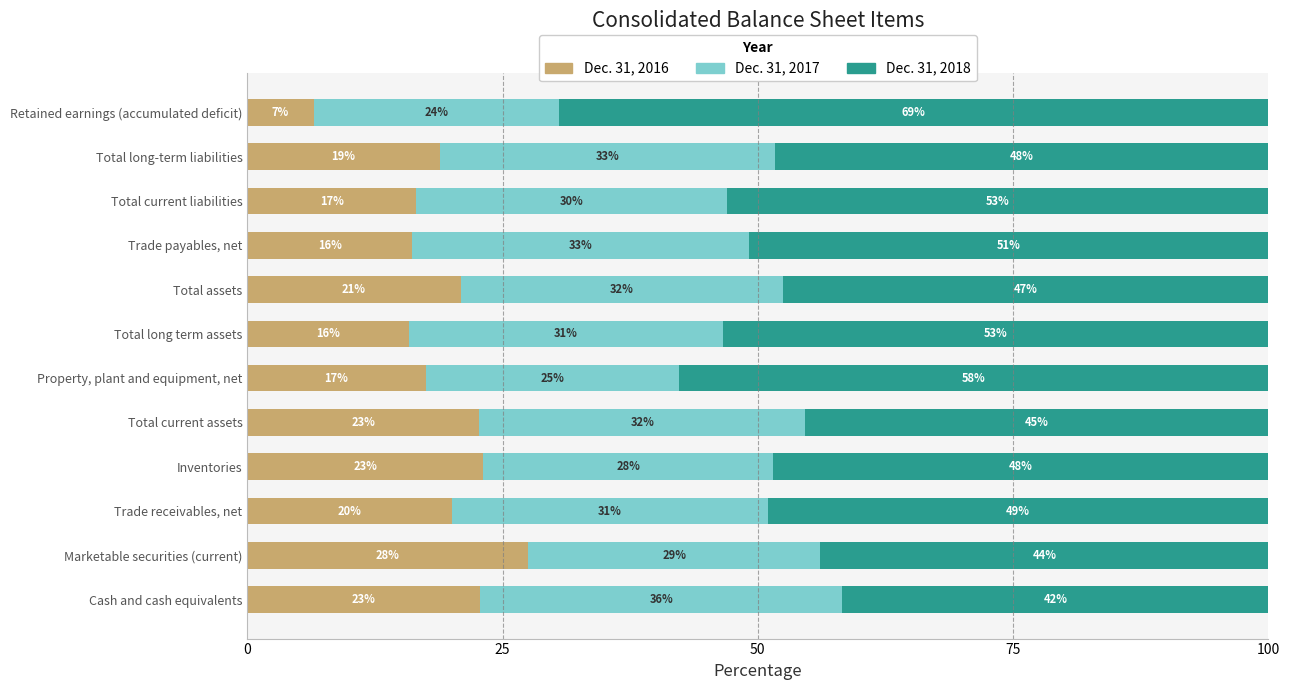

Is it true that Dec. 31, 2016 equals 36.8 at Total current assets?

False